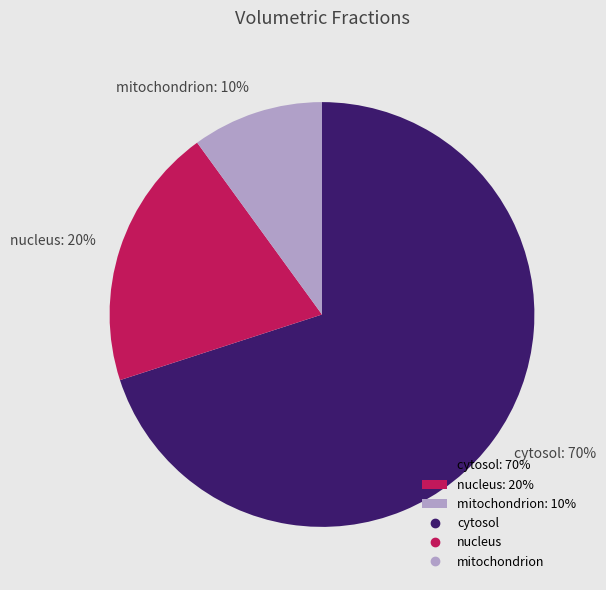

To the nearest percent, what portion does nucleus represent?

20%